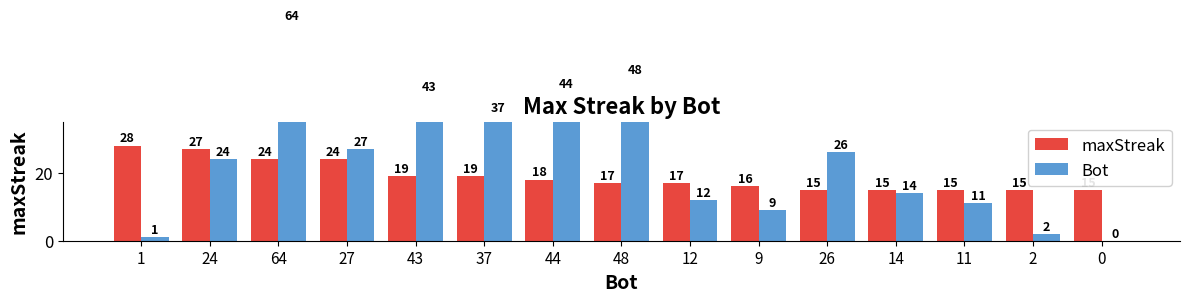

What is the difference between the maximum and minimum values in the maxStreak series?

13